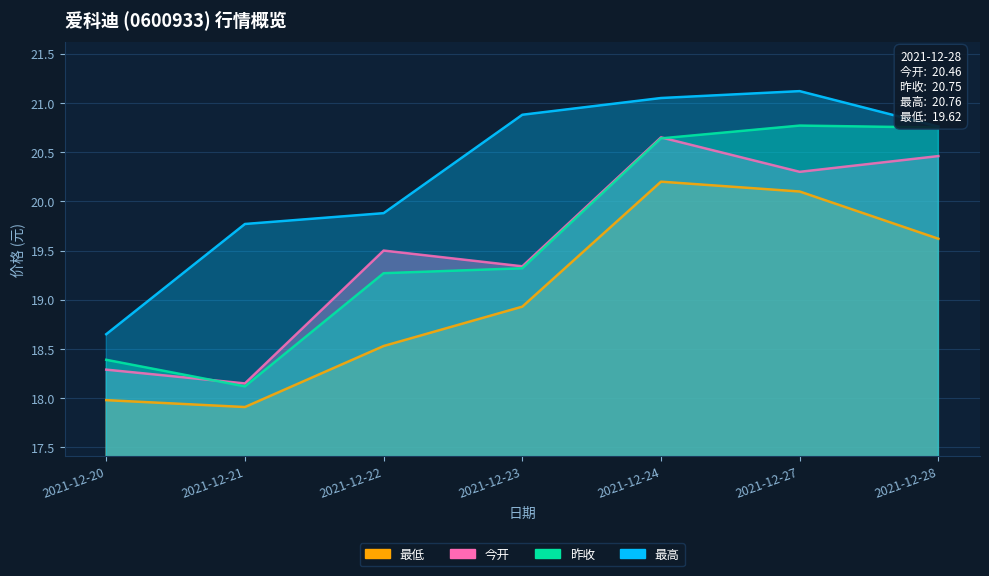

How many lines are shown in the chart?

4